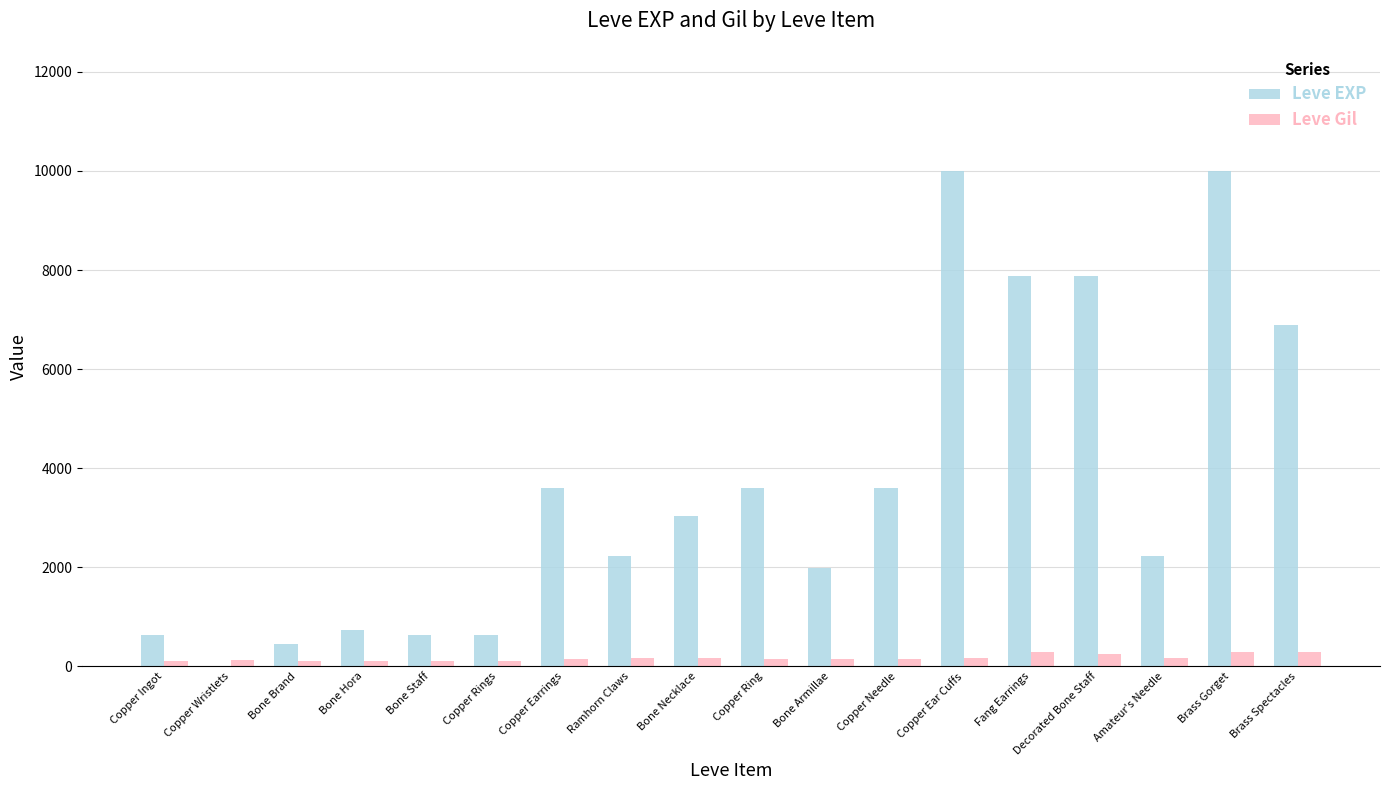

What is the maximum value for Leve Gil?

293